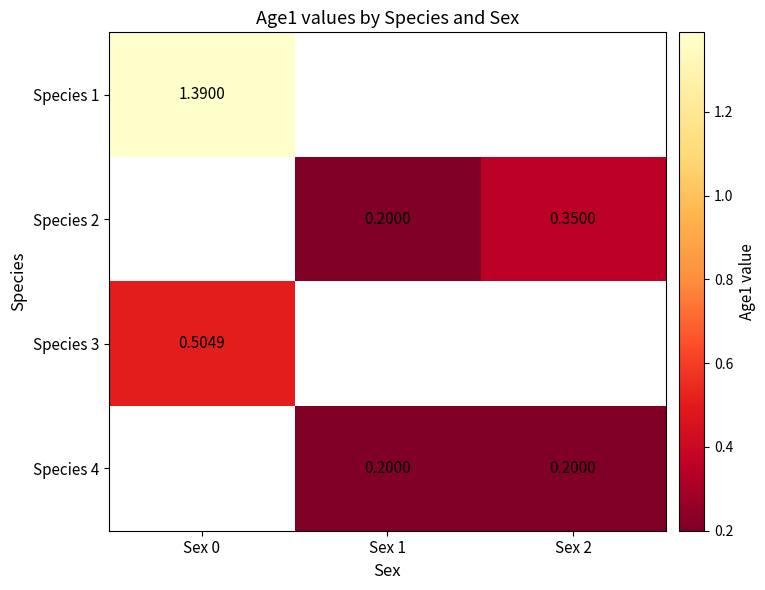

Is the value of Species 3 at Sex 0 greater than the value of Species 4 at Sex 2?

Yes